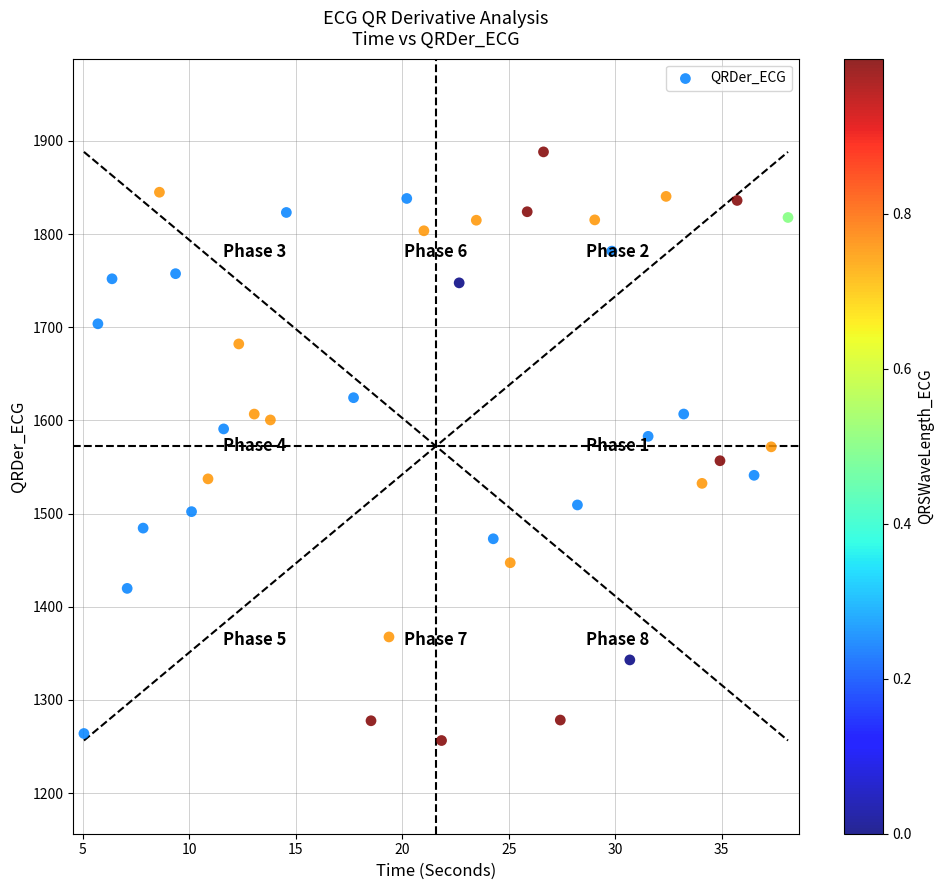

What is the range of Y values (max minus min)?

631.6